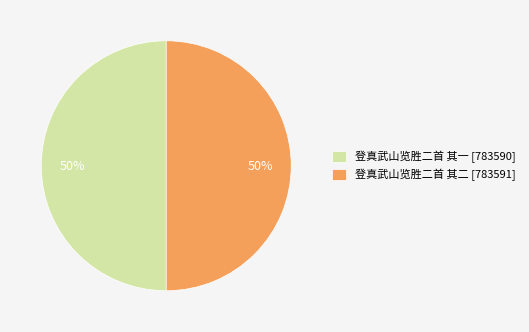

Approximately how many times larger is the value at 登真武山览胜二首 其二 [783591] compared to 登真武山览胜二首 其一 [783590]?

1.0